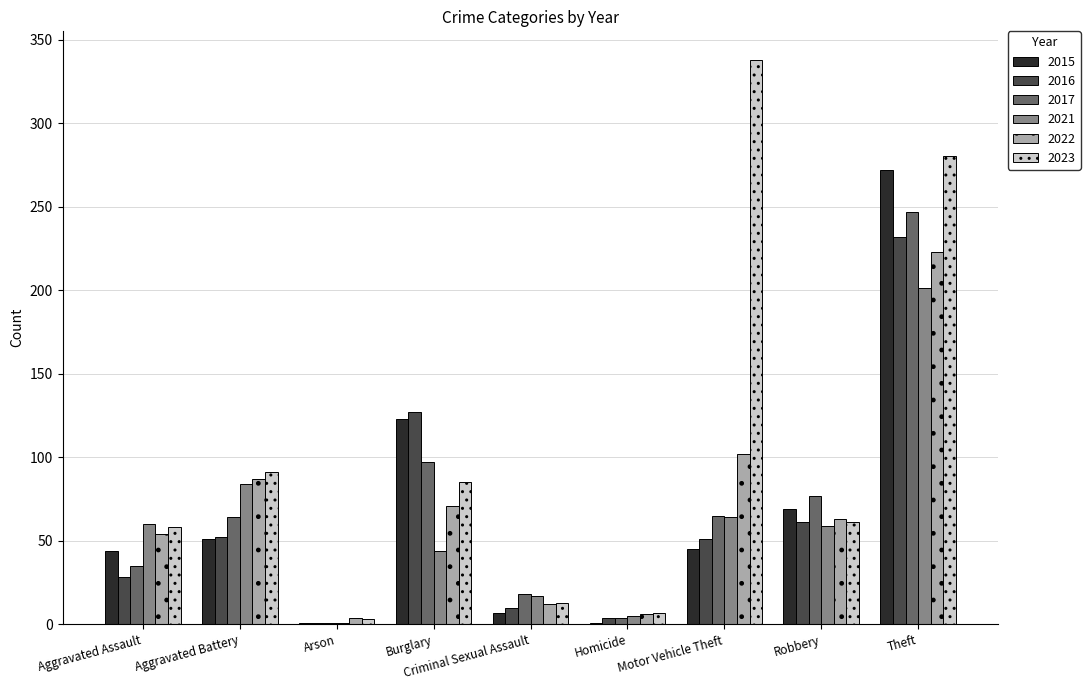

At which category is the sum across all series the highest?

Theft